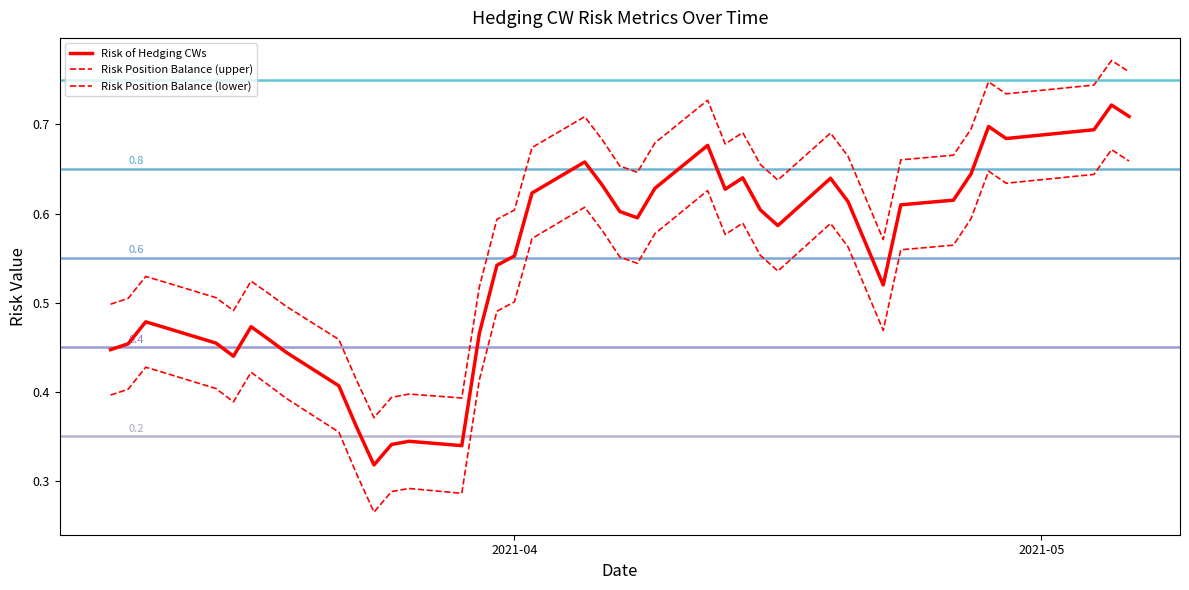

How many lines are shown in the chart?

3